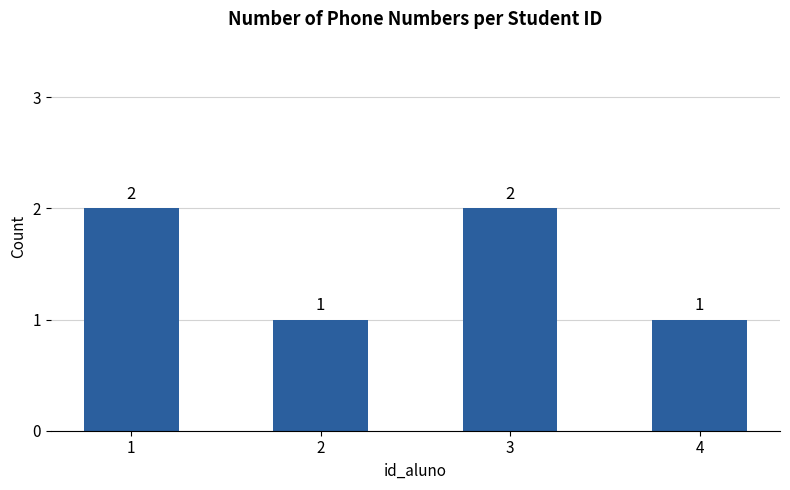

What is the difference between the maximum and minimum values?

1